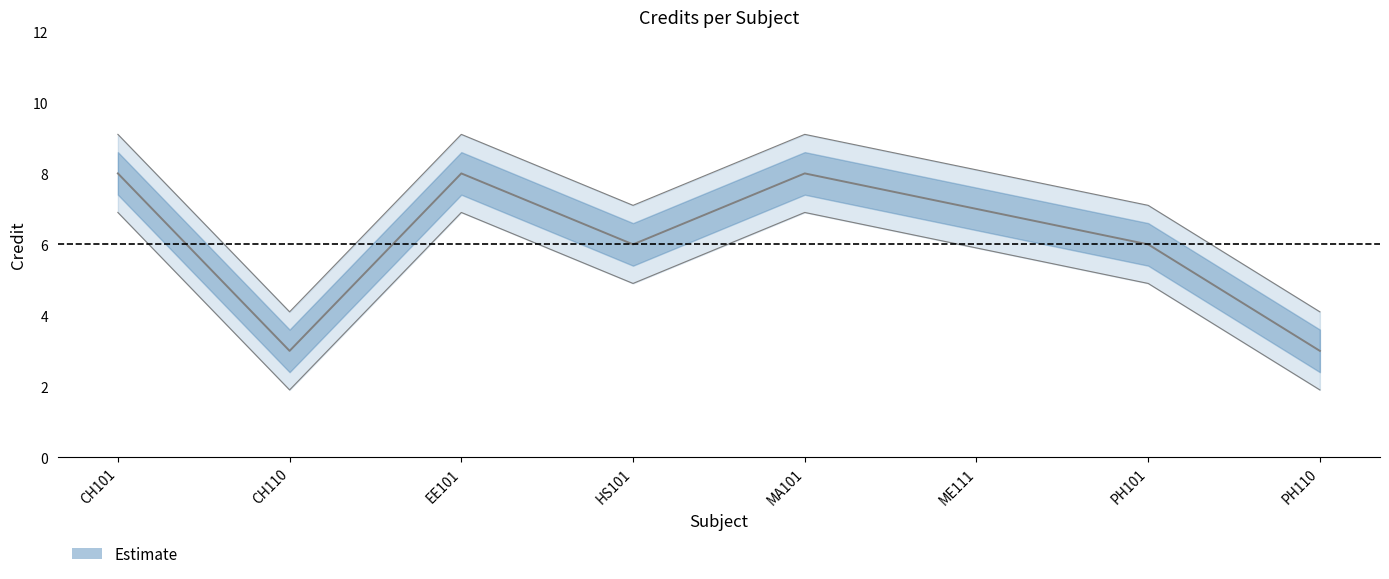

How many lines are shown in the chart?

1